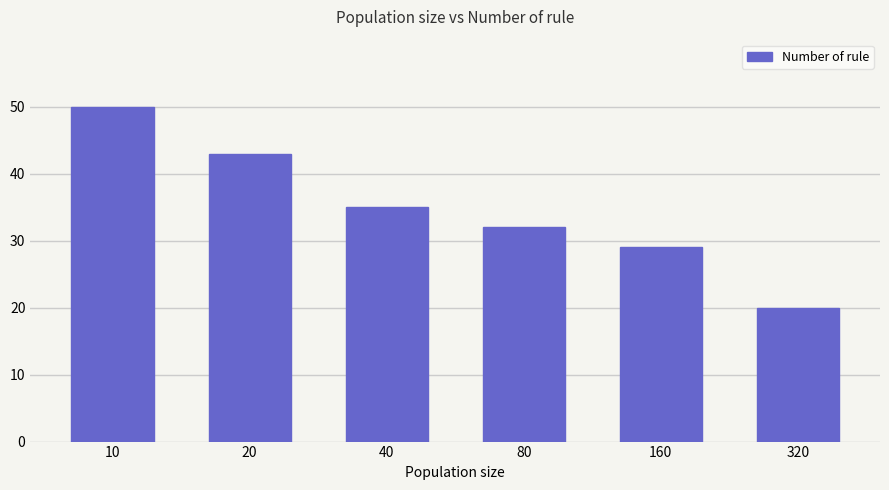

List the labels in order of value, smallest first.

320, 160, 80, 40, 20, 10